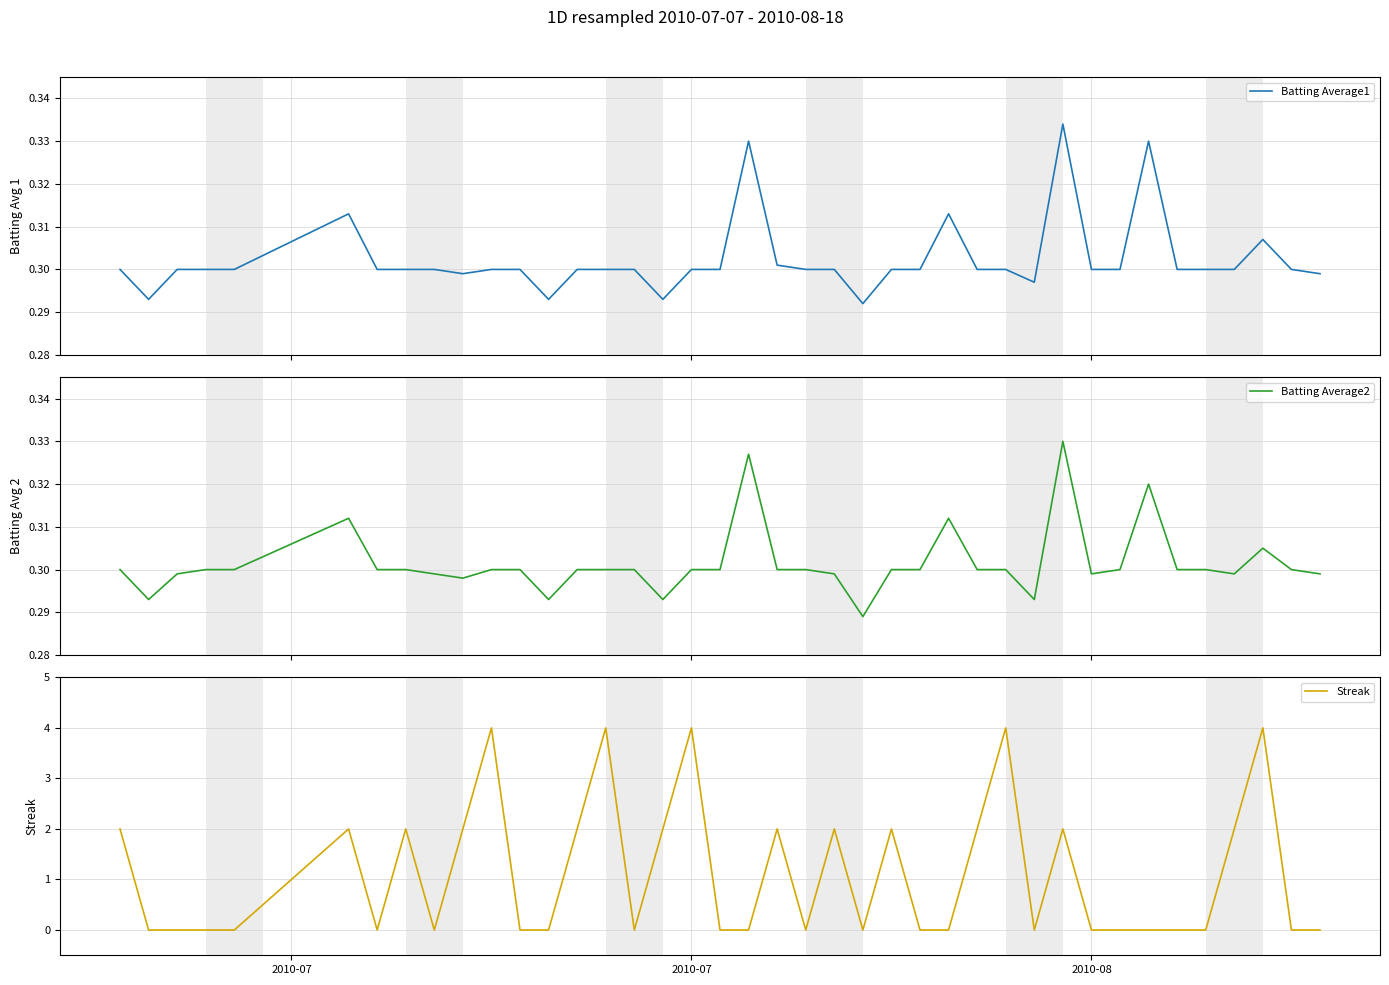

How many data points does each series have?

40